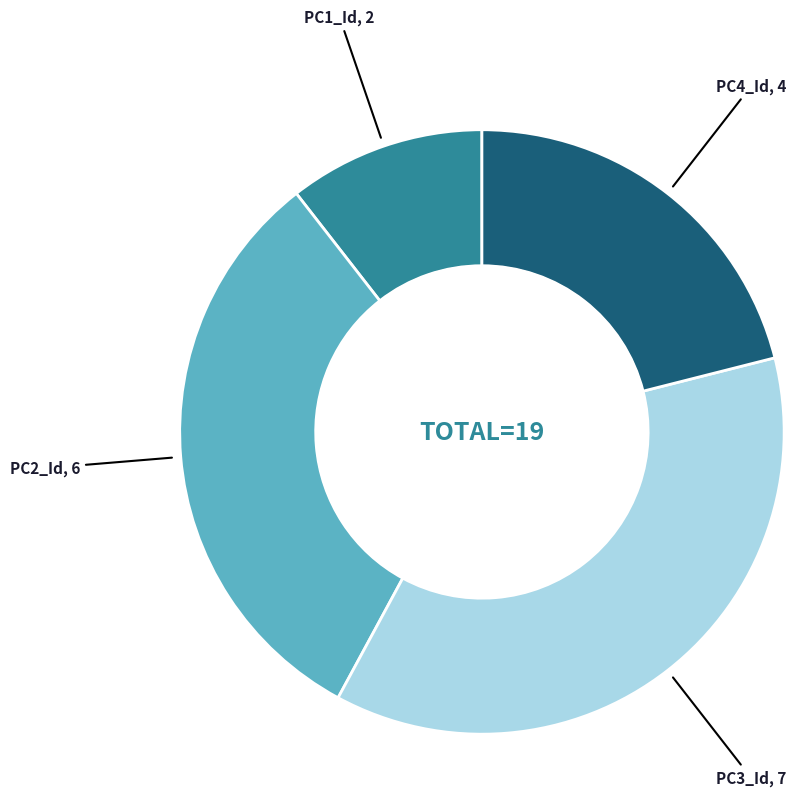

Is there any slice that represents more than half of the pie?

No